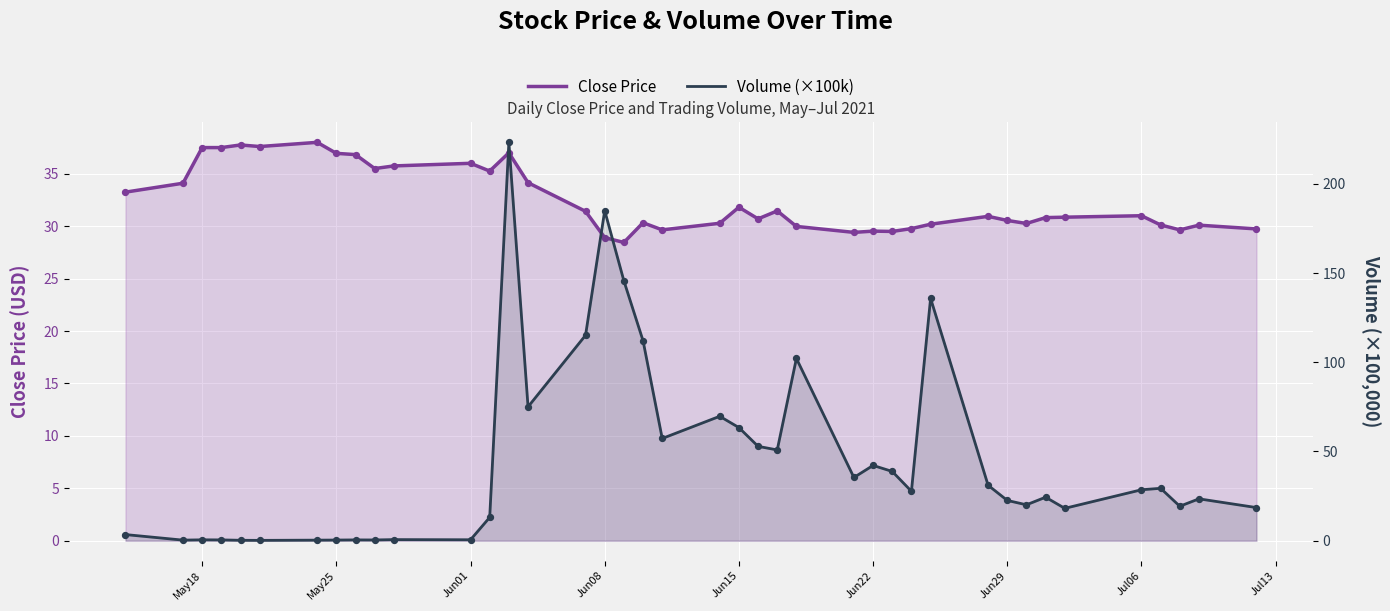

Which series reaches the minimum Y coordinate?

Volume (×100k)